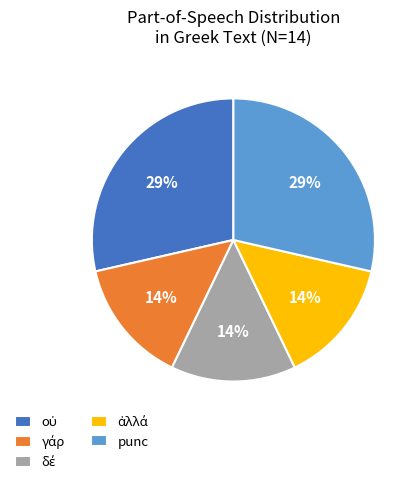

To the nearest percent, what portion does punc represent?

29%